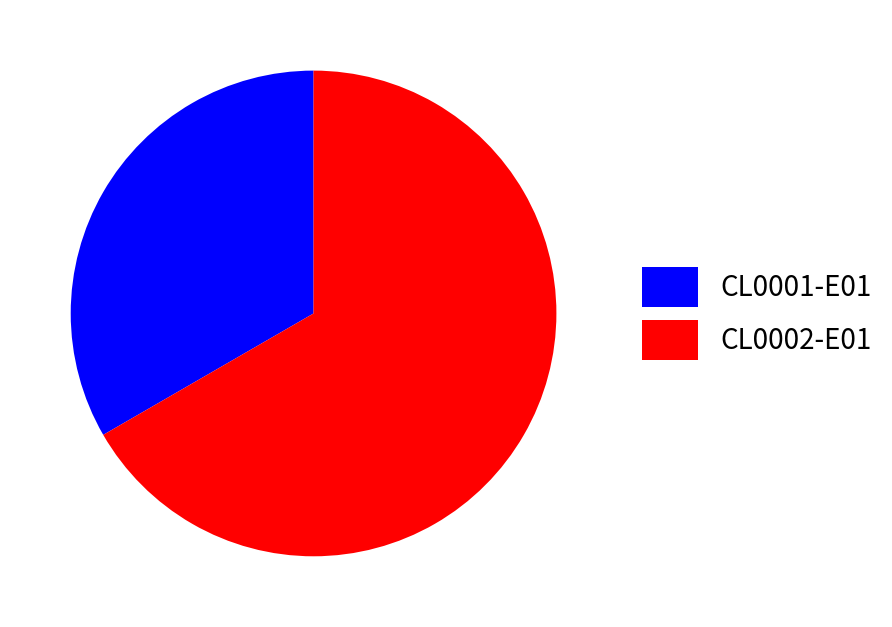

True or false: CL0001-E01 accounts for 33% of the total.

True